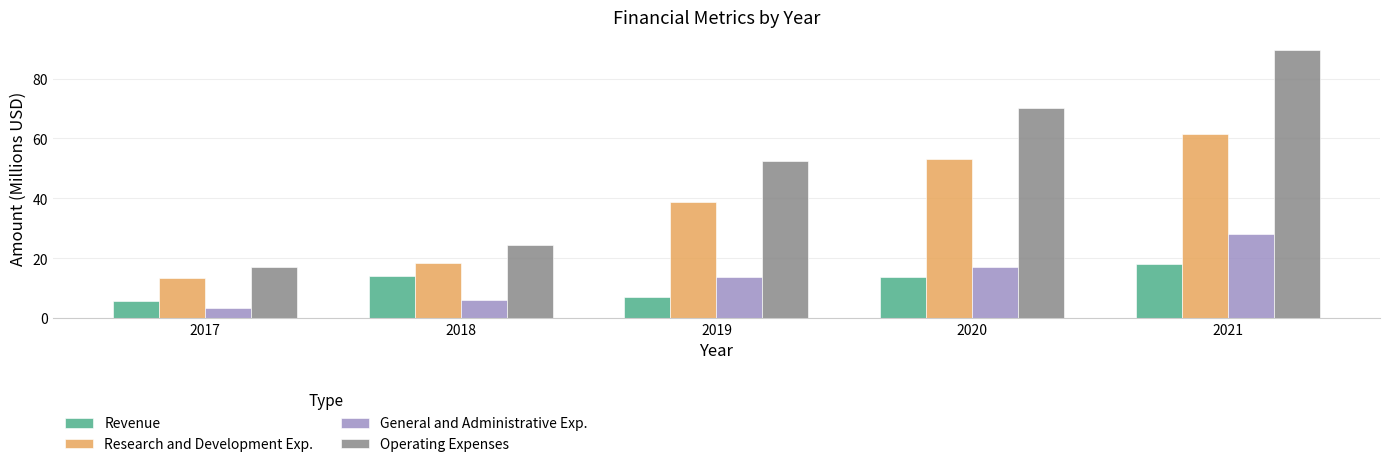

What is the minimum value shown in the chart?

3.5